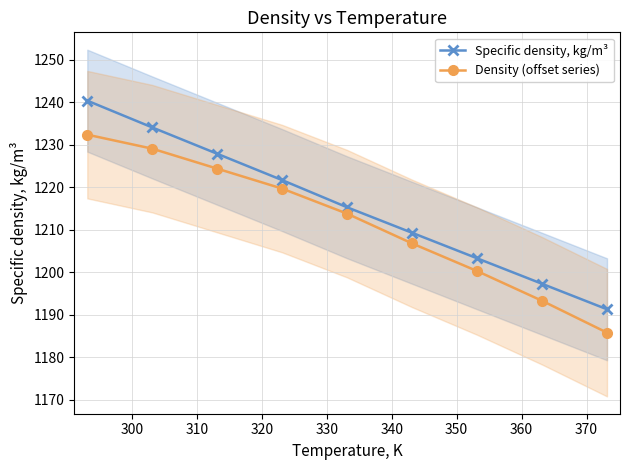

How many lines are shown in the chart?

2